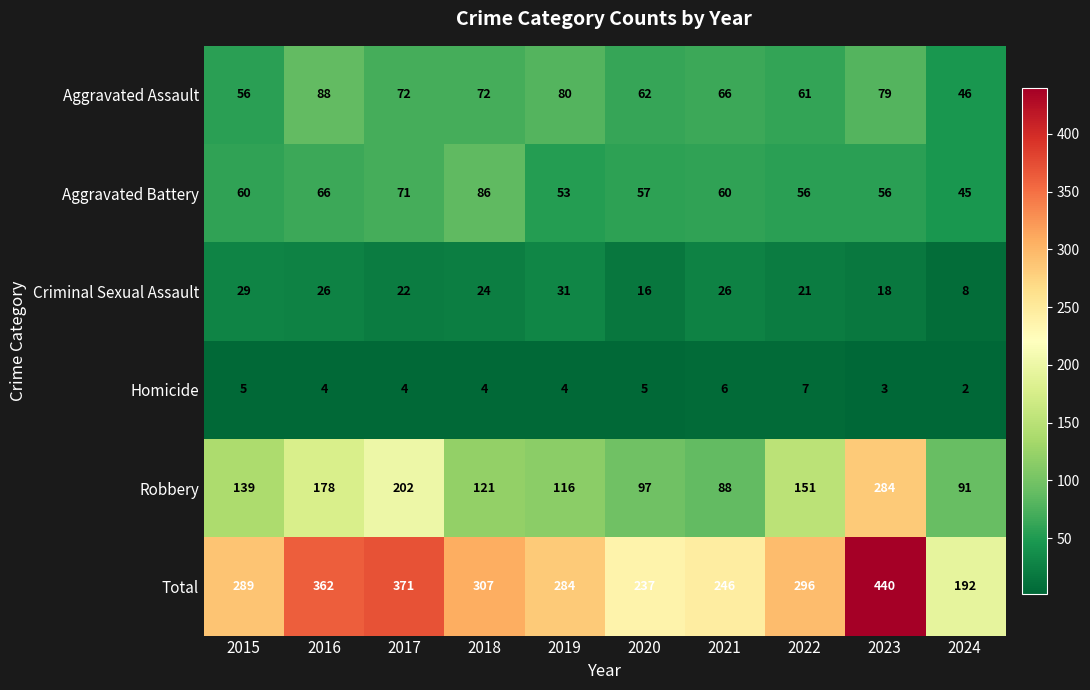

The value of Aggravated Battery at 2016 is 118. True or false?

False